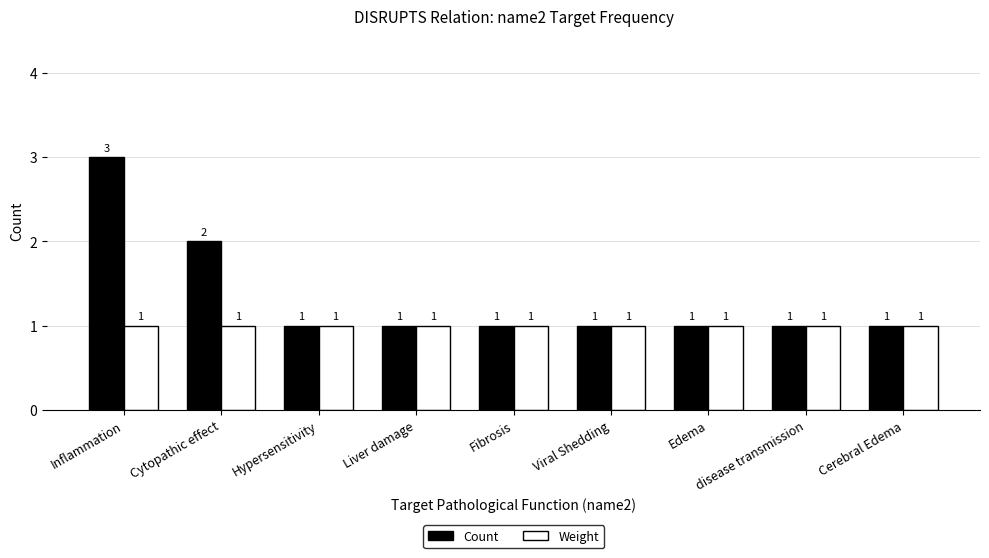

What position from the right is Inflammation?

9